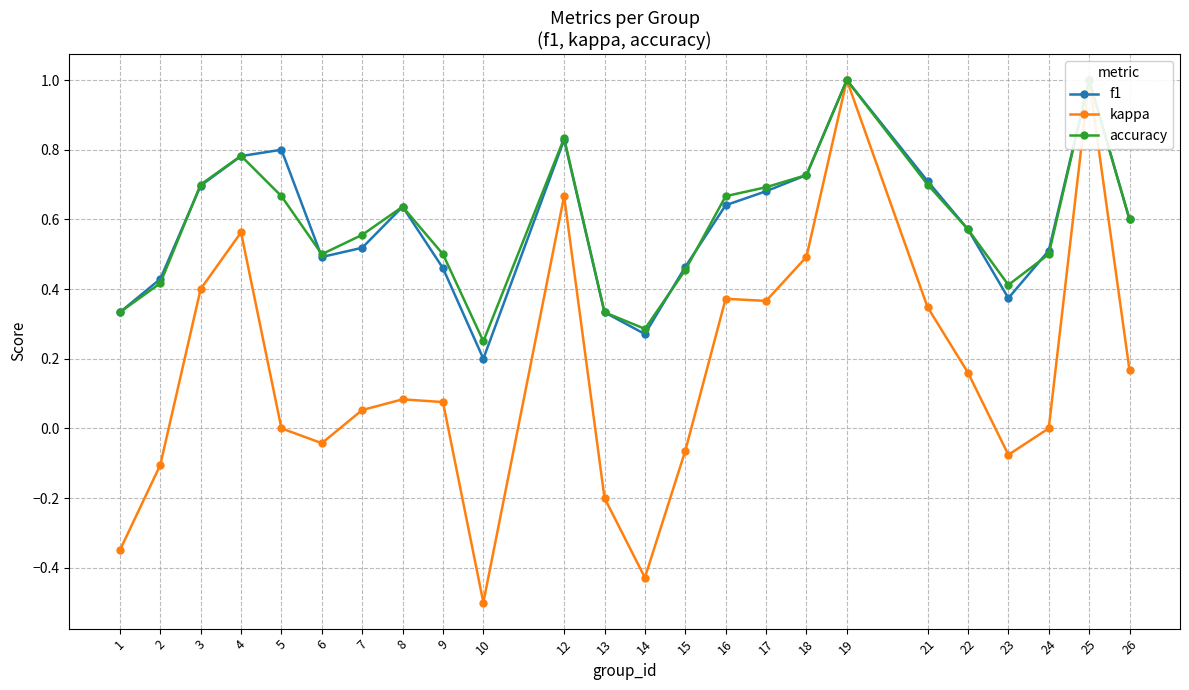

True or false: f1 and kappa cross at least once.

False